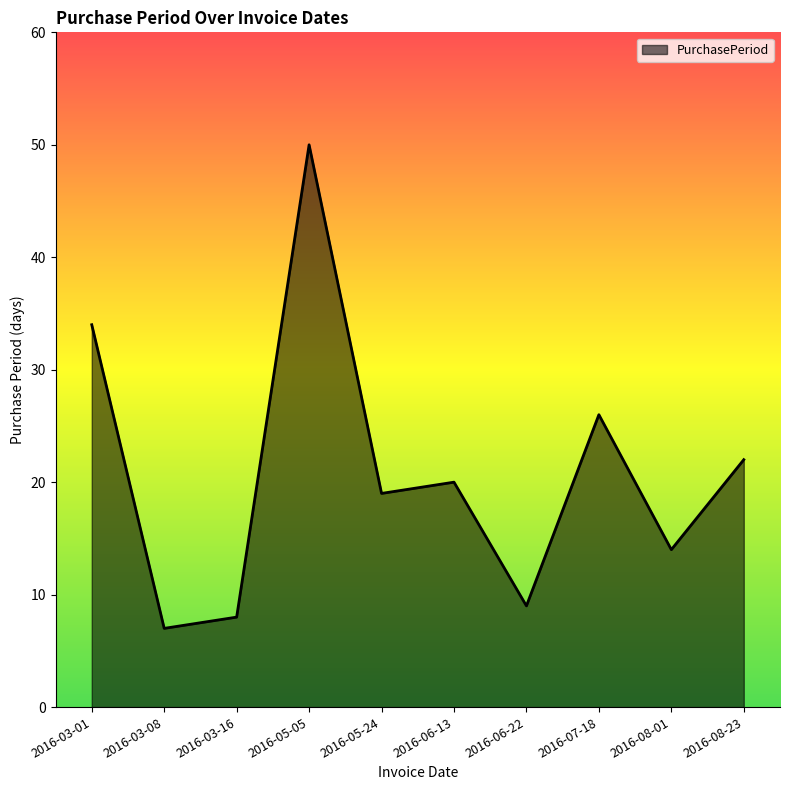

Which category has the highest value across all series?

2016-05-05